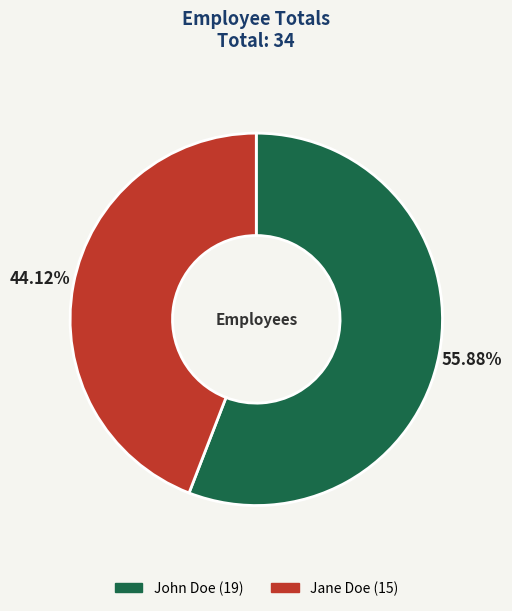

Does any single category account for the majority?

Yes